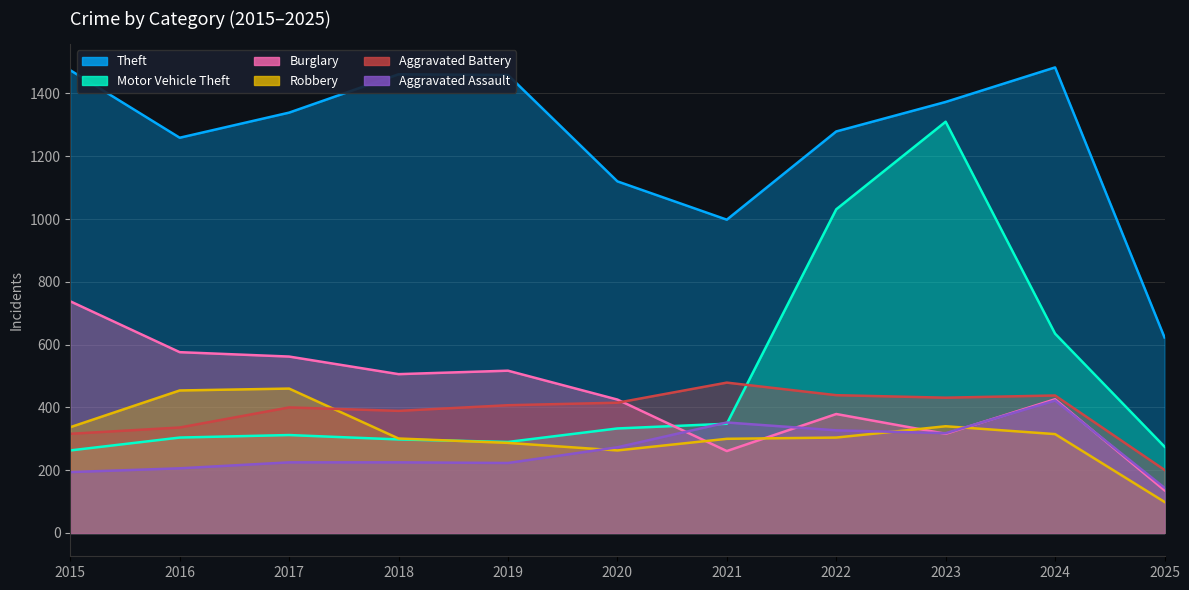

What is the sum of the Robbery values at 2018 and 2021?

601